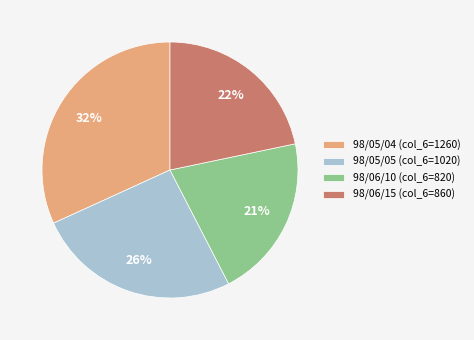

To the nearest percent, what is the average slice percentage?

25%